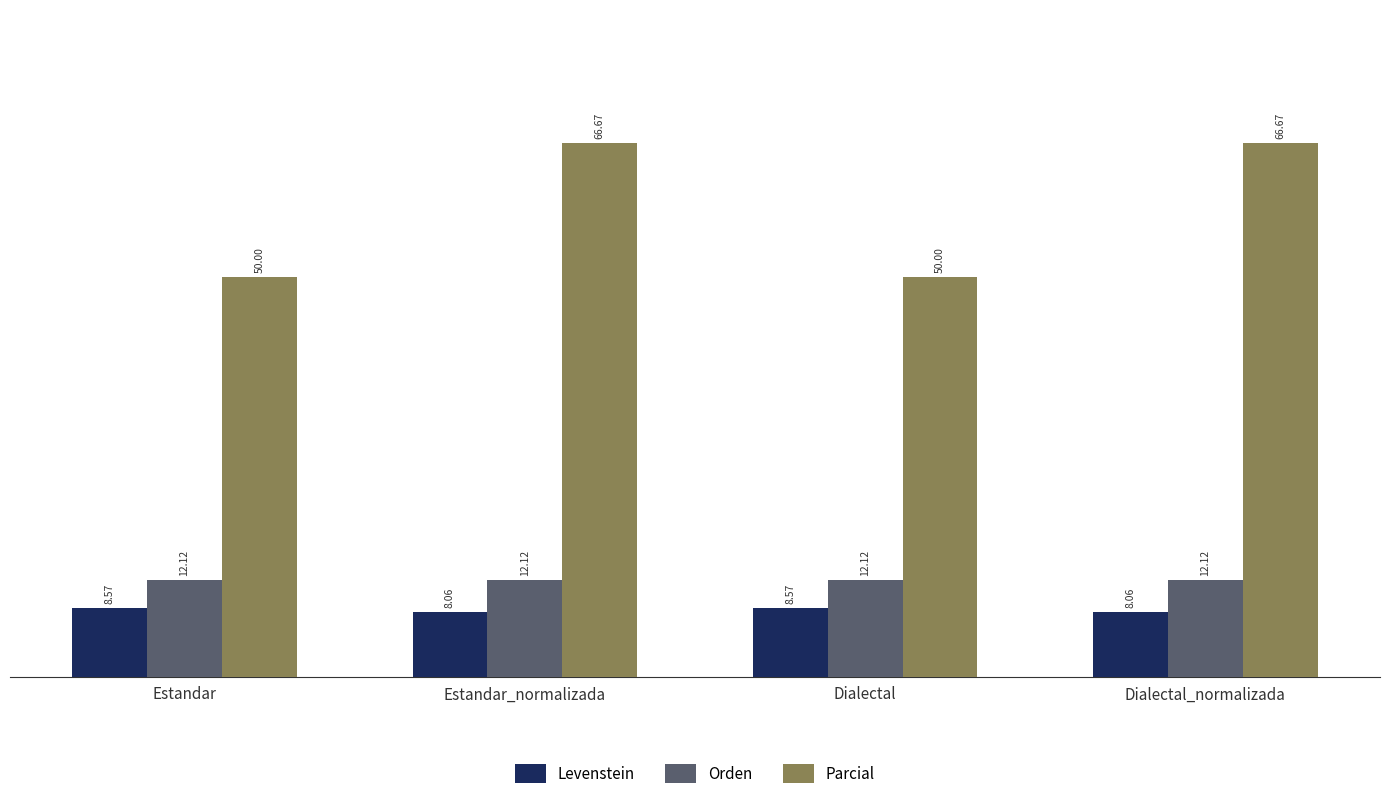

Rank the series at Estandar_normalizada from highest to lowest value.

Parcial, Orden, Levenstein